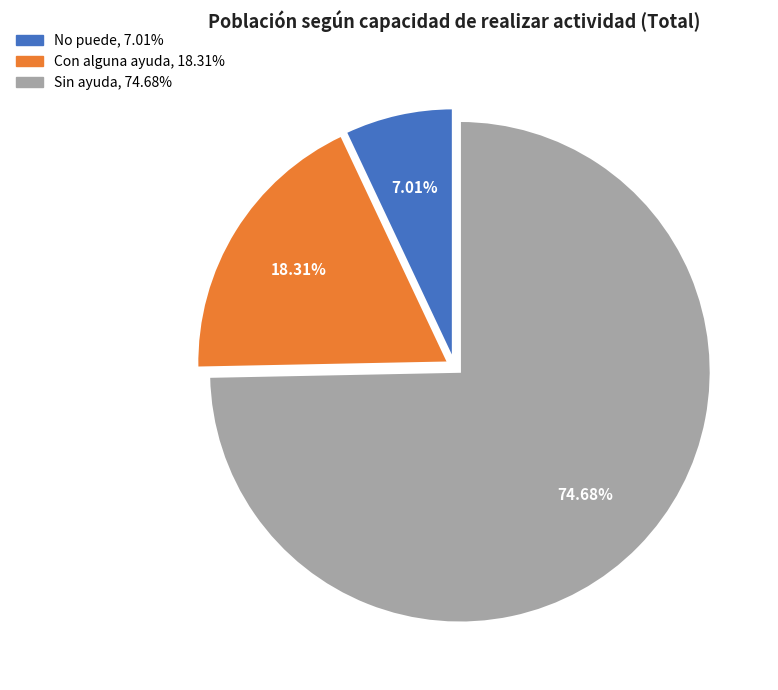

Count the number of slices in the pie.

3